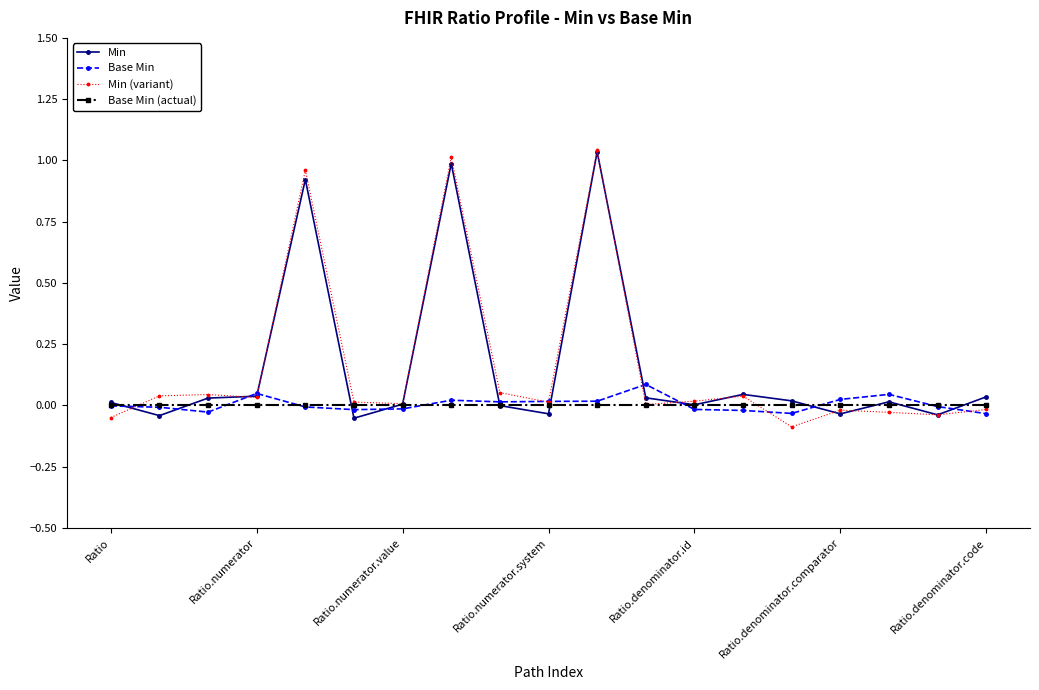

True or false: Base Min has more than 1 interior local peaks.

True